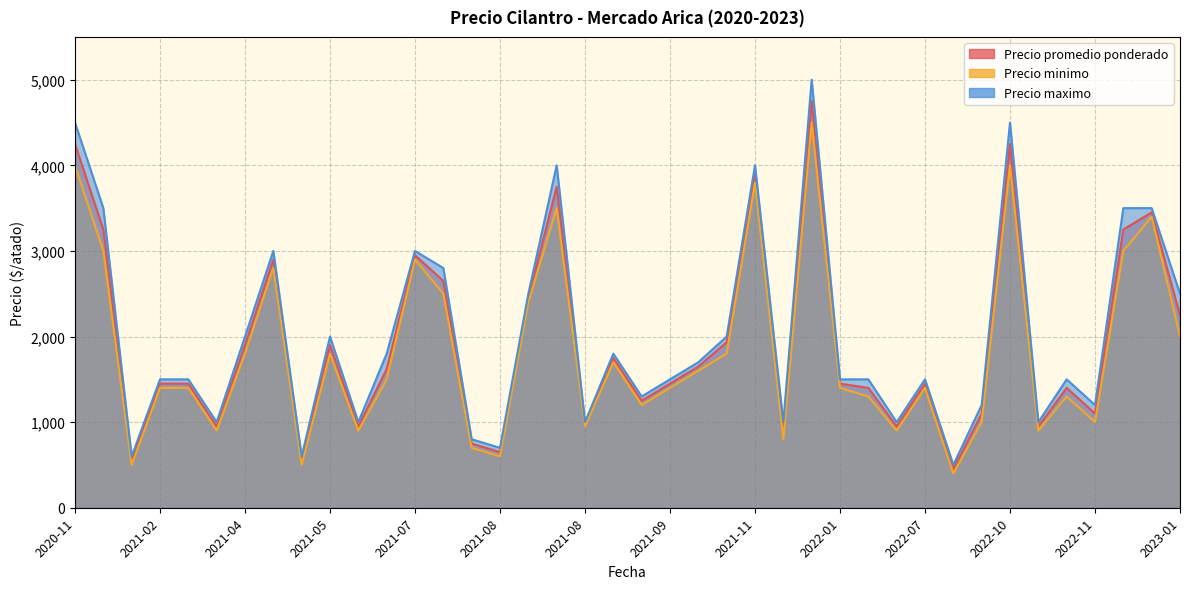

What is the maximum value shown in the chart?

5000